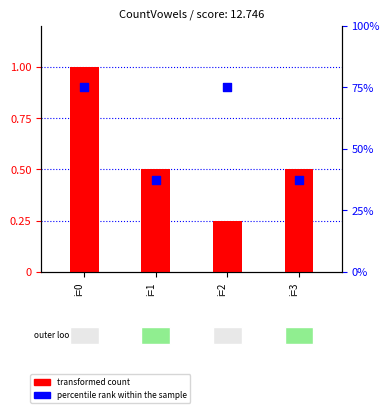

Which series has the widest spread of Y values?

percentile rank within the sample